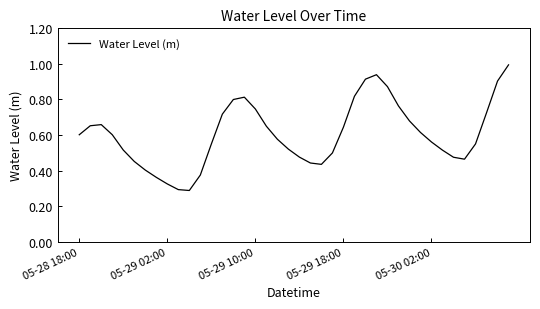

What is the greatest value displayed?

1.0